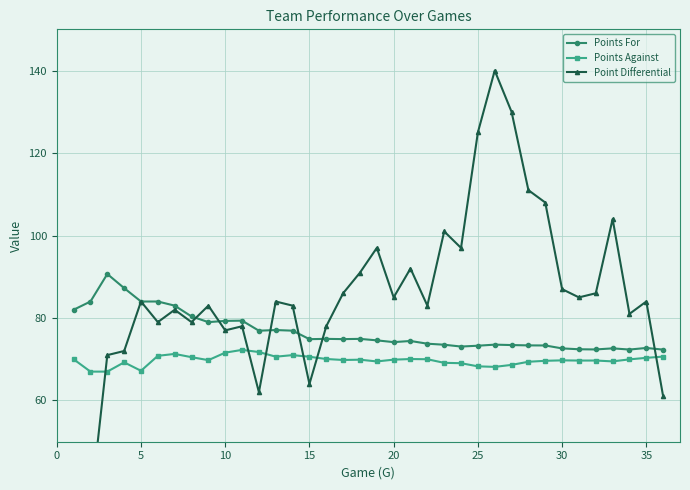

How many interior local valleys does the Points For series have?

8